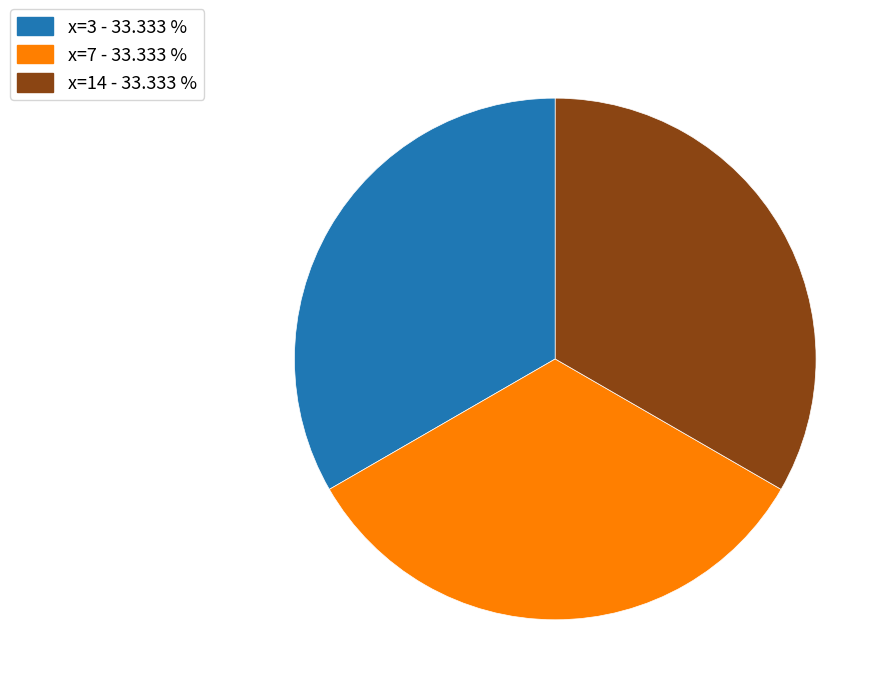

Approximately how many times larger is the value at x=7 - 33.333 % compared to x=14 - 33.333 %?

1.0